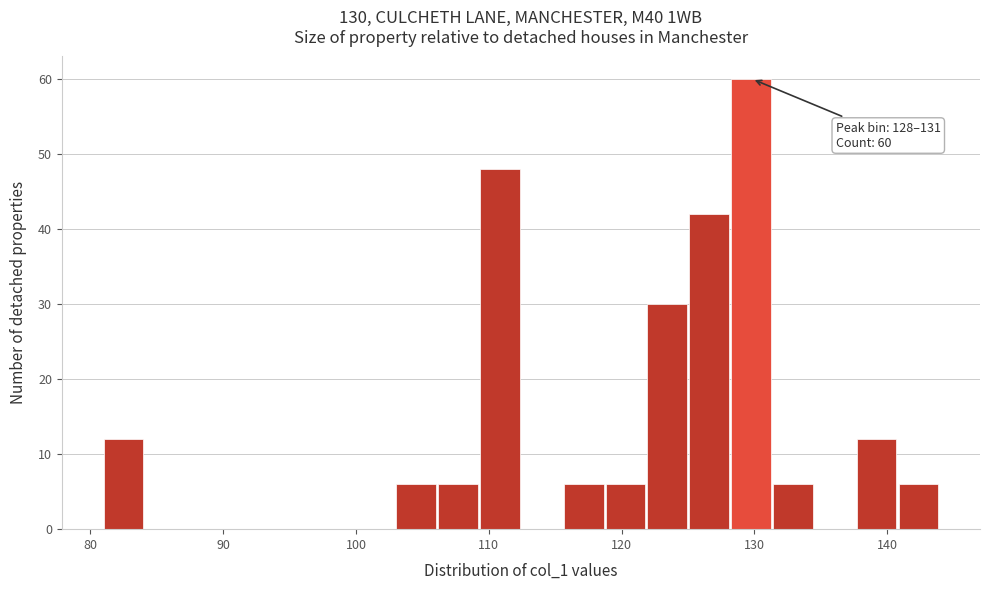

Read against the x-axis, roughly where is the centre of the tallest bar?

130